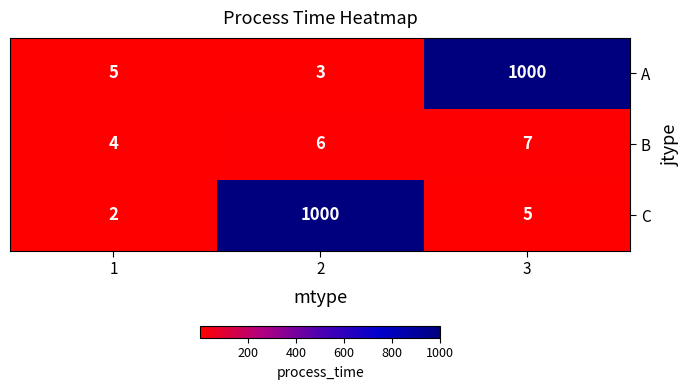

What is the total value across all series at 3?

1012